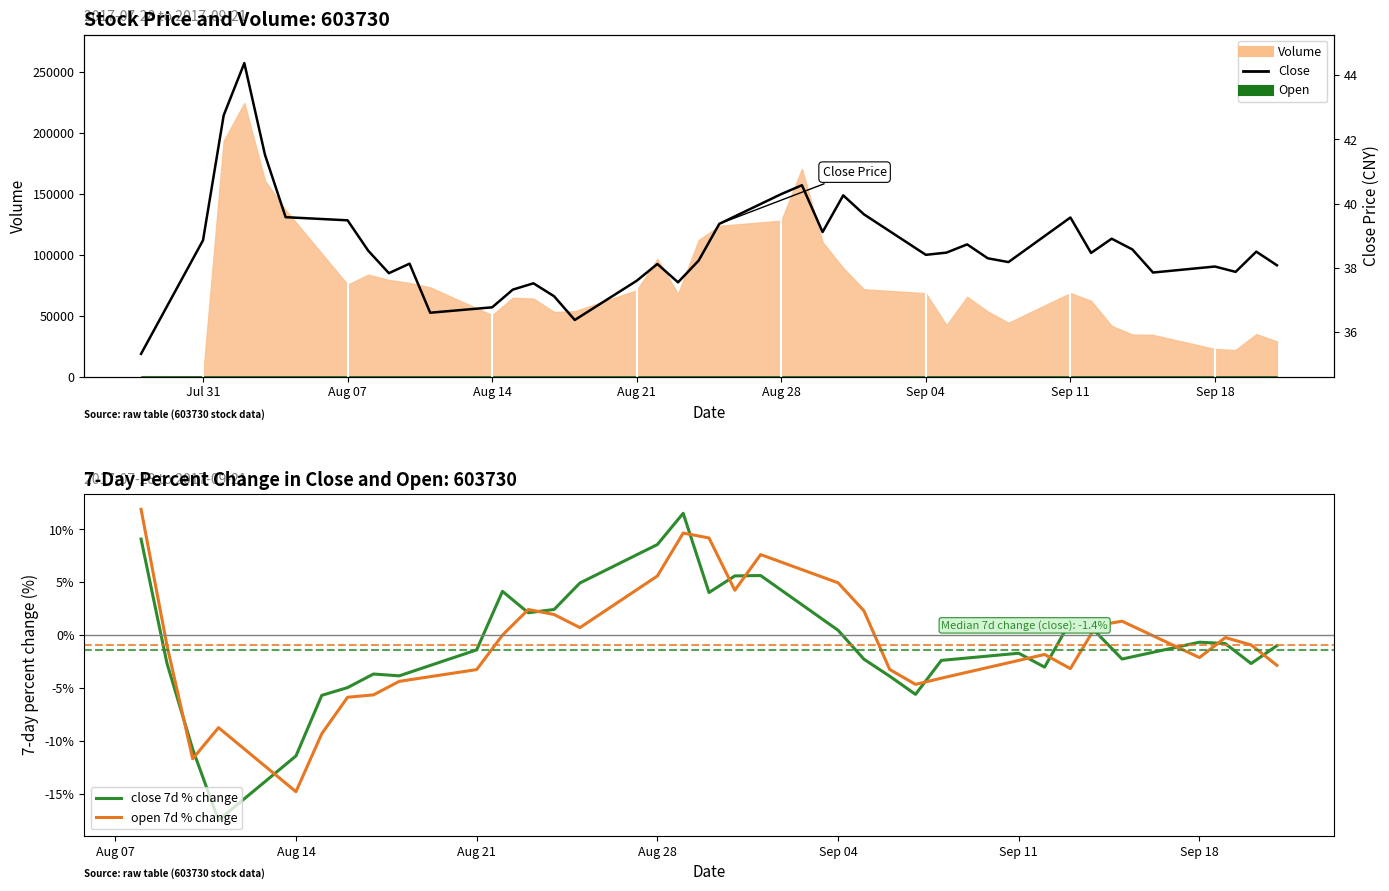

The value of close at 30 is 8.5. True or false?

False